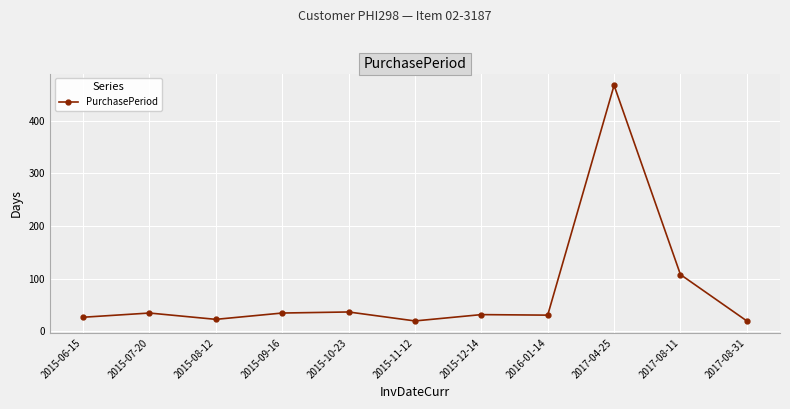

How many data points are less than 32?

5